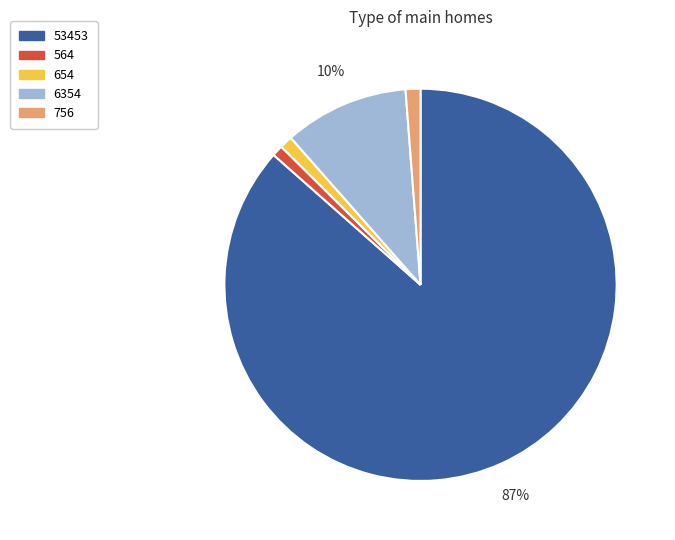

Which has a higher value, 654 or 53453?

53453